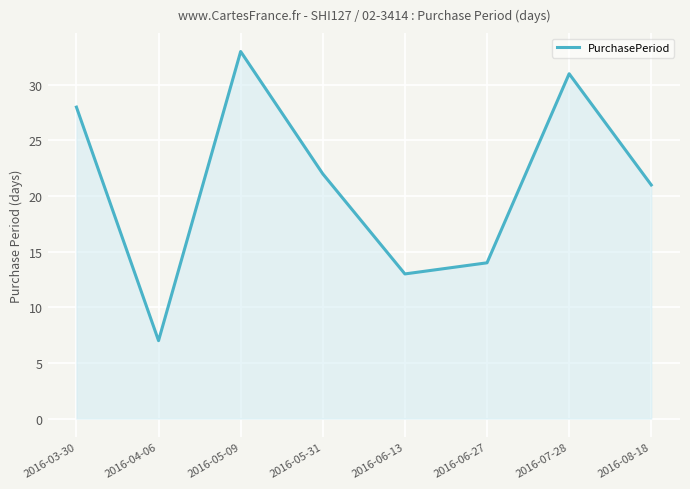

How many lines are shown in the chart?

1